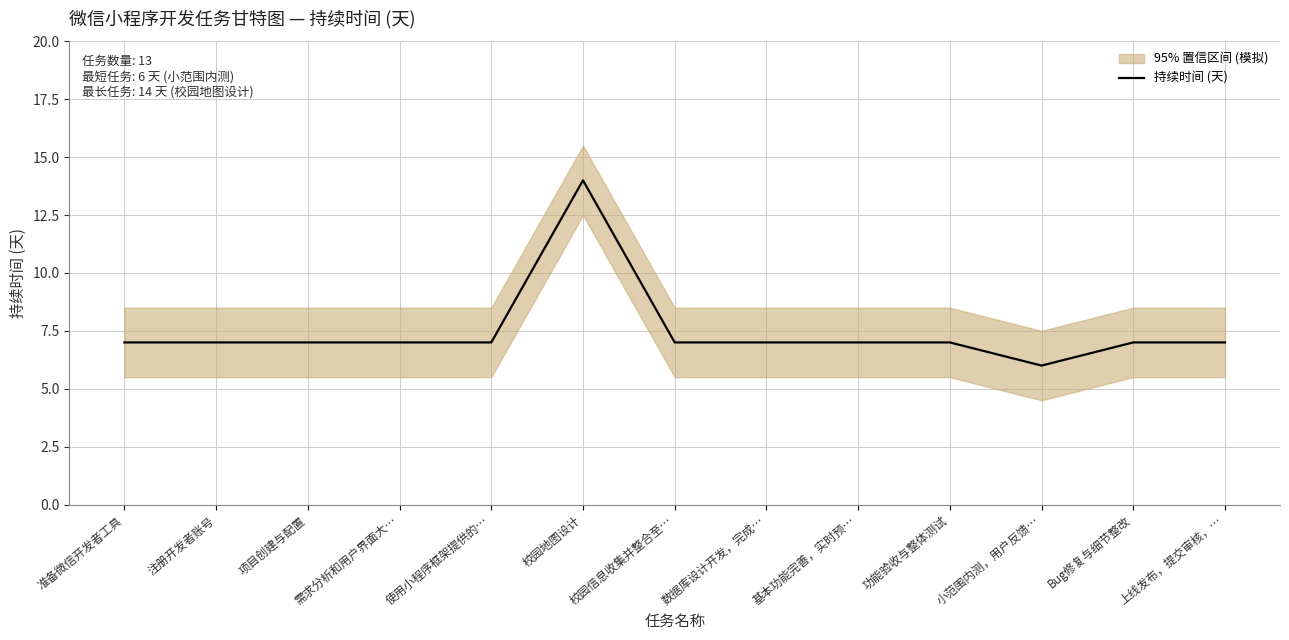

How many values are between 7 and 8?

11